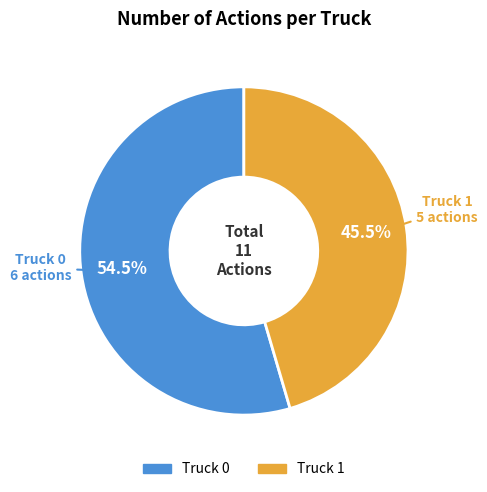

Approximately how many times larger is the value at Truck 1 compared to Truck 0?

0.8